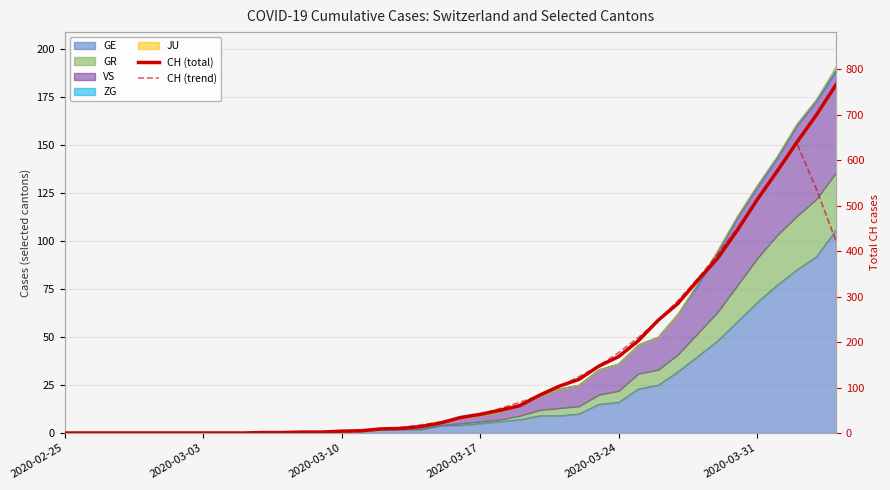

What position from the left is 11?

12